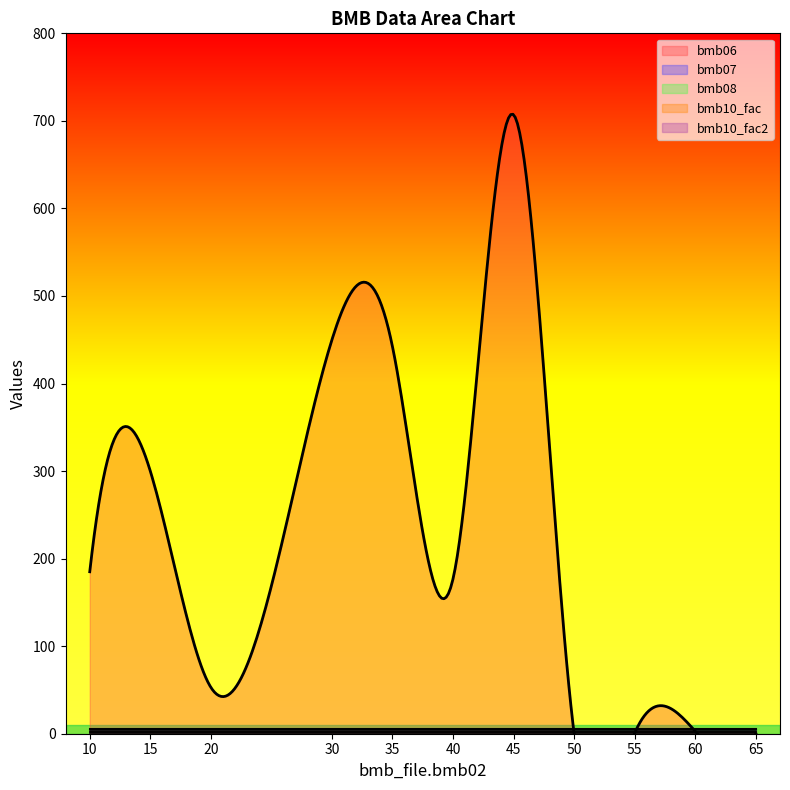

How many interior local valleys does the bmb06 series have?

3